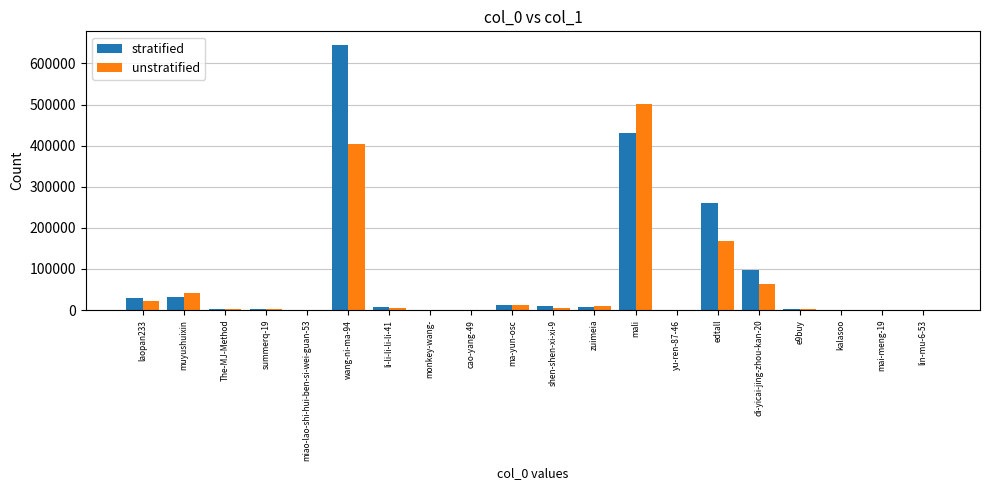

What is the maximum value for stratified?

645934